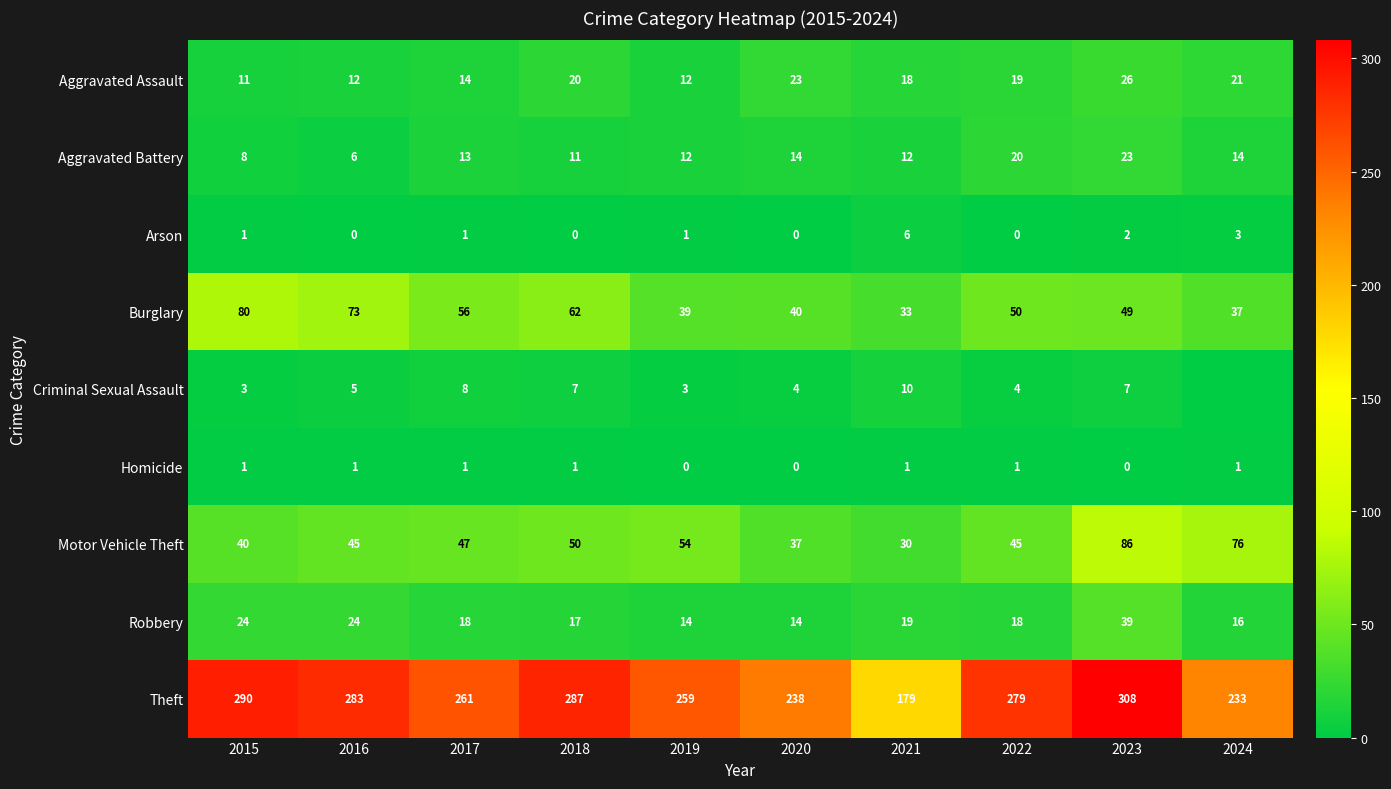

What is the maximum value for Robbery?

39